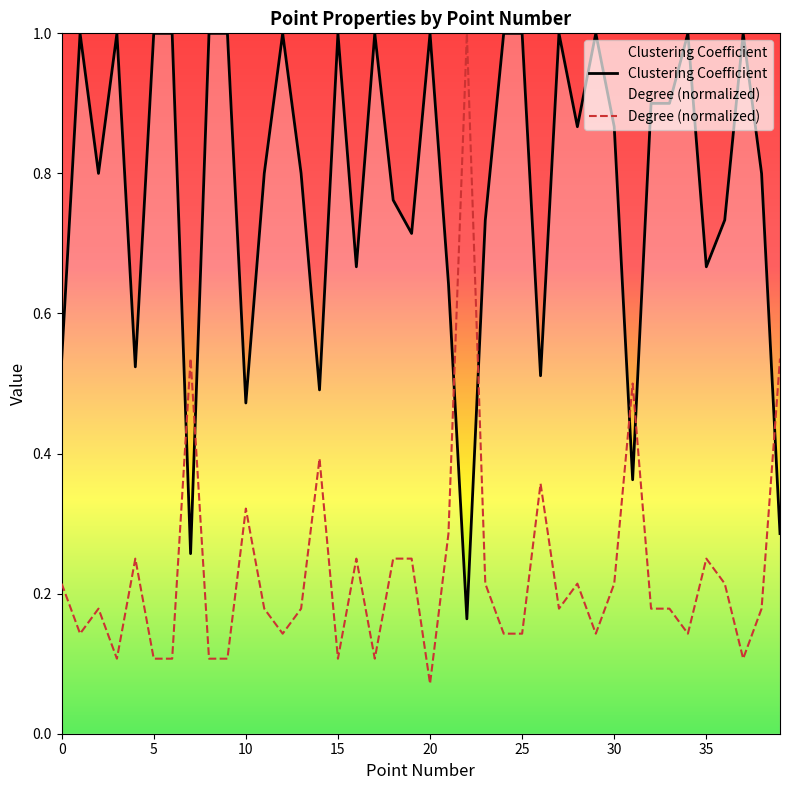

What is the maximum value shown in the chart?

1.0